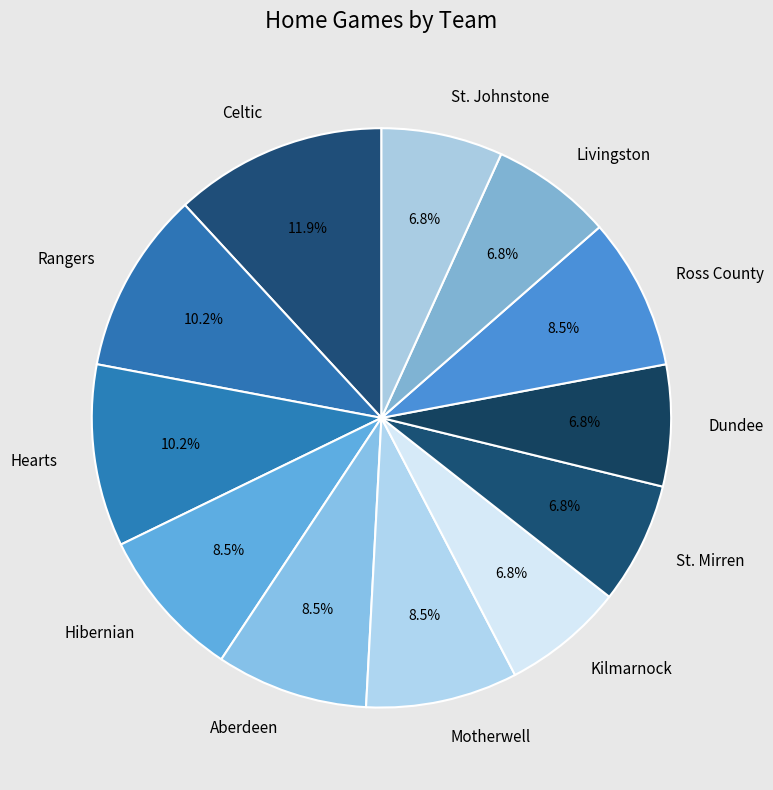

What is the largest slice in the pie chart?

Celtic